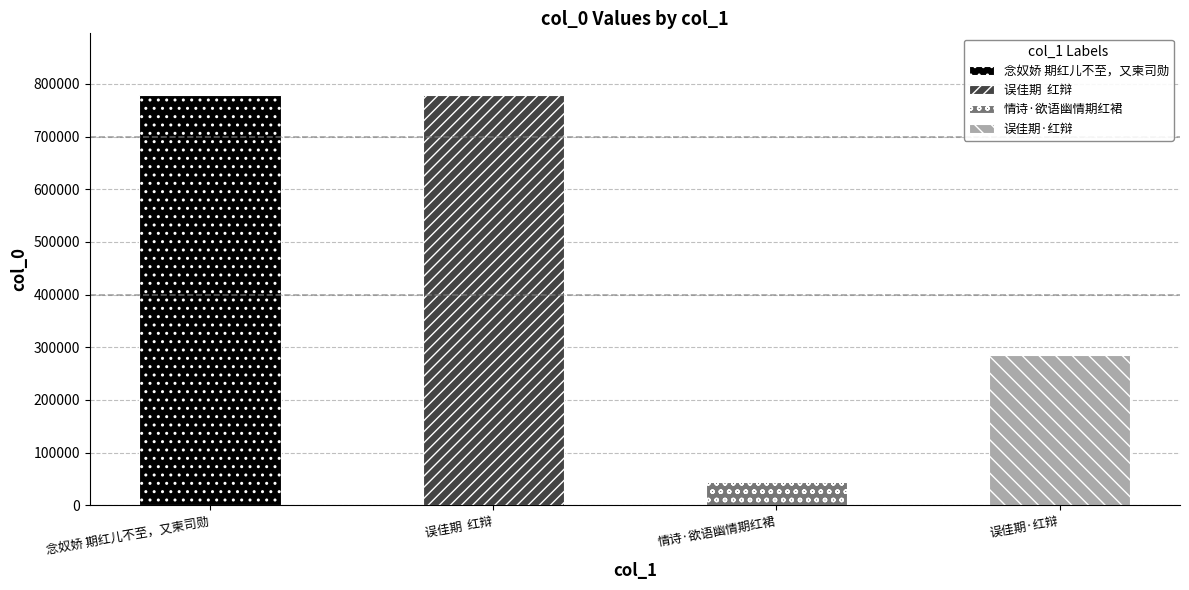

Reading left to right, list all the values displayed in this chart.

779197	778381	43298	284844